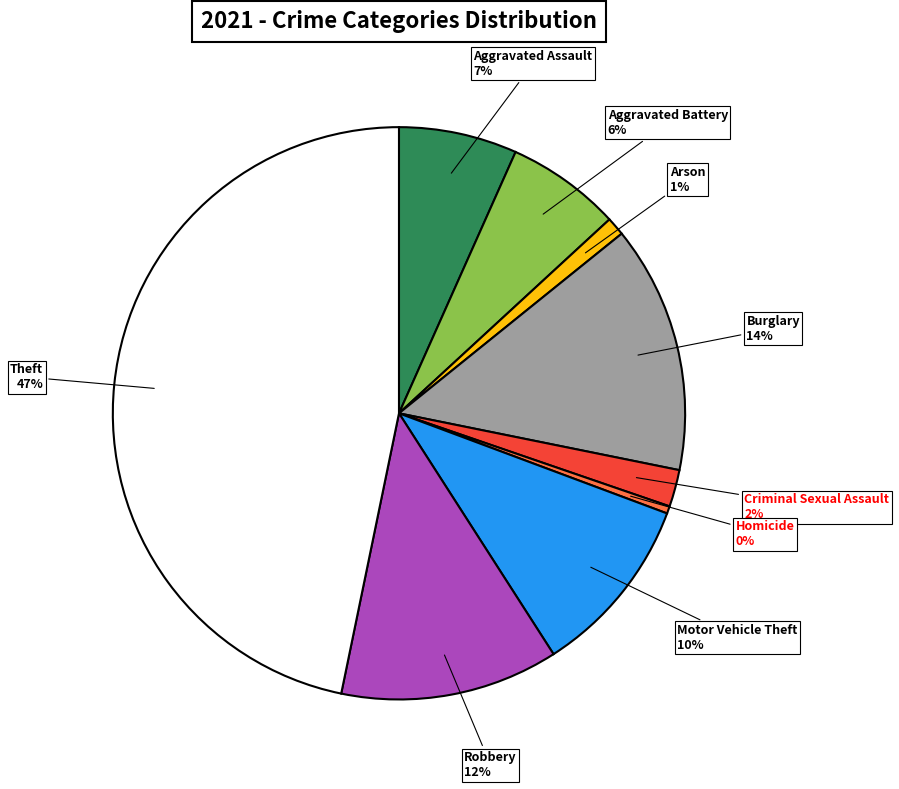

Combined, do Motor Vehicle Theft and Burglary account for over 50%?

No